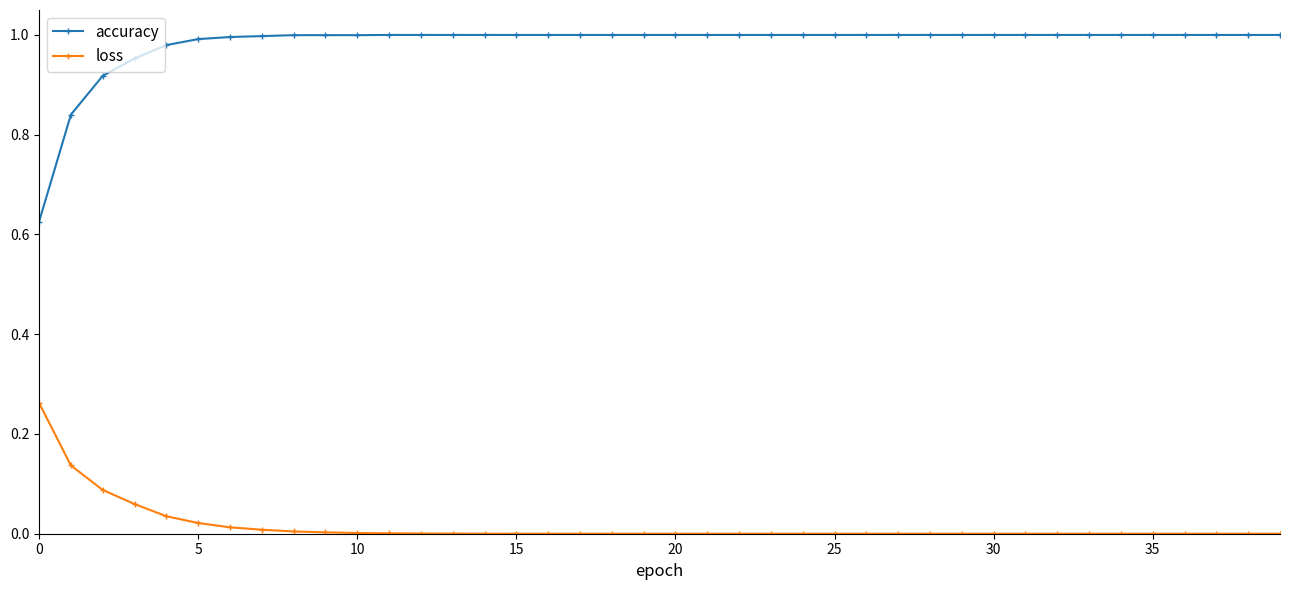

Which series has the widest spread of values?

accuracy